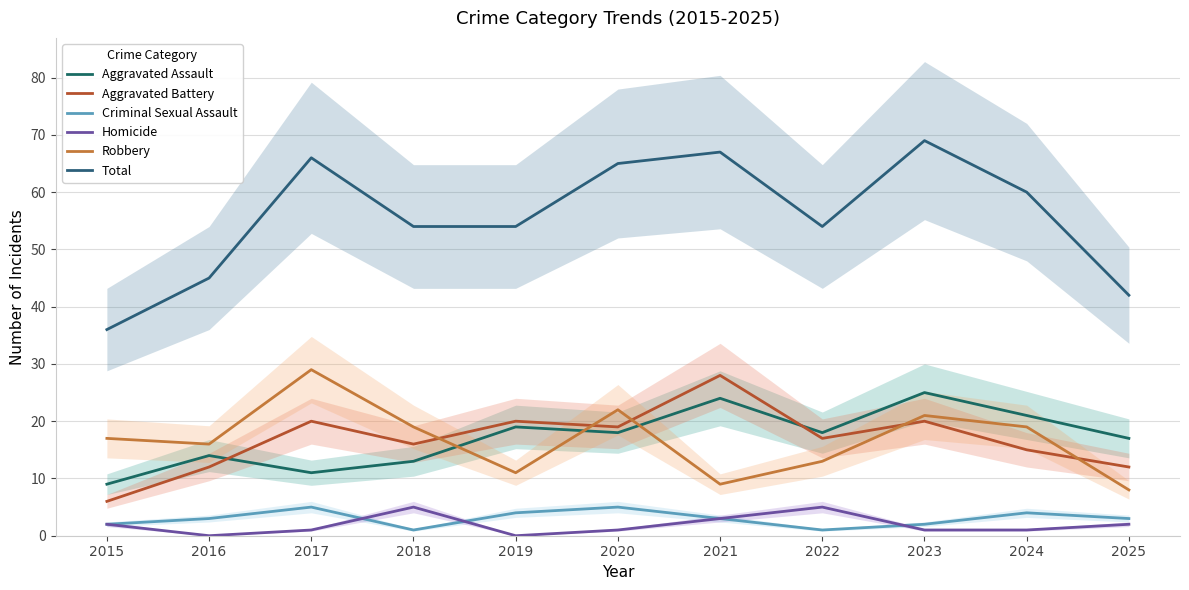

Reading left to right, extract all data points from this chart.

Aggravated Assault: 9	14	11	13	19	18	24	18	25	21	17
Aggravated Battery: 6	12	20	16	20	19	28	17	20	15	12
Criminal Sexual Assault: 2	3	5	1	4	5	3	1	2	4	3
Homicide: 2	0	1	5	0	1	3	5	1	1	2
Robbery: 17	16	29	19	11	22	9	13	21	19	8
Total: 36	45	66	54	54	65	67	54	69	60	42